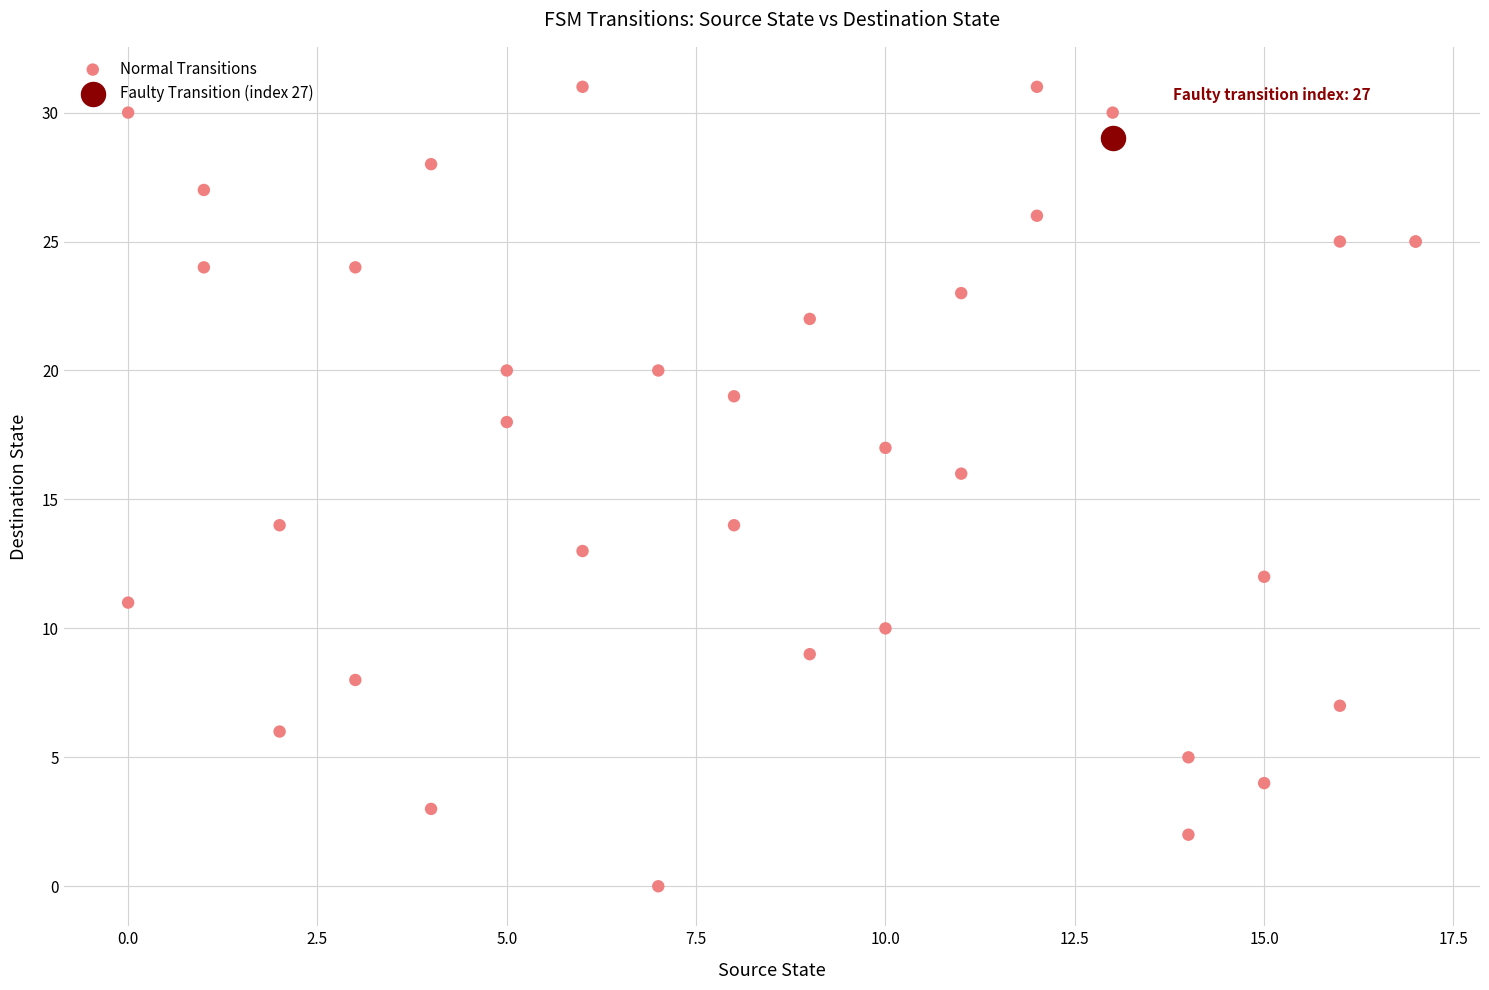

What are all the series names shown in the legend?

Normal Transitions, Faulty Transition (index 27)